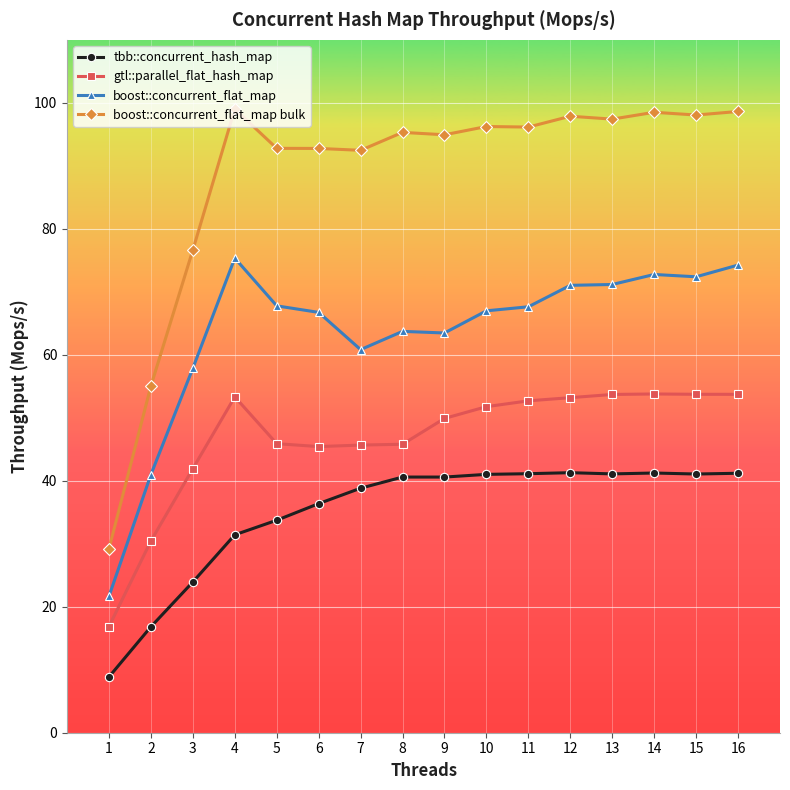

List the series in order of their overall mean, lowest first.

tbb::concurrent_hash_map, gtl::parallel_flat_hash_map, boost::concurrent_flat_map, boost::concurrent_flat_map bulk